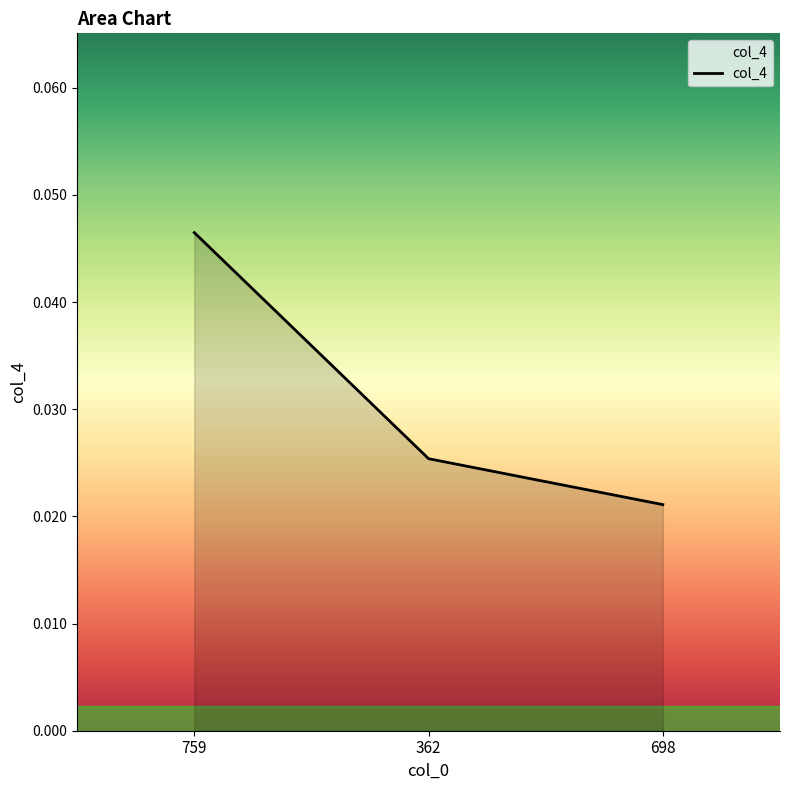

How many categories are shown in the chart?

3